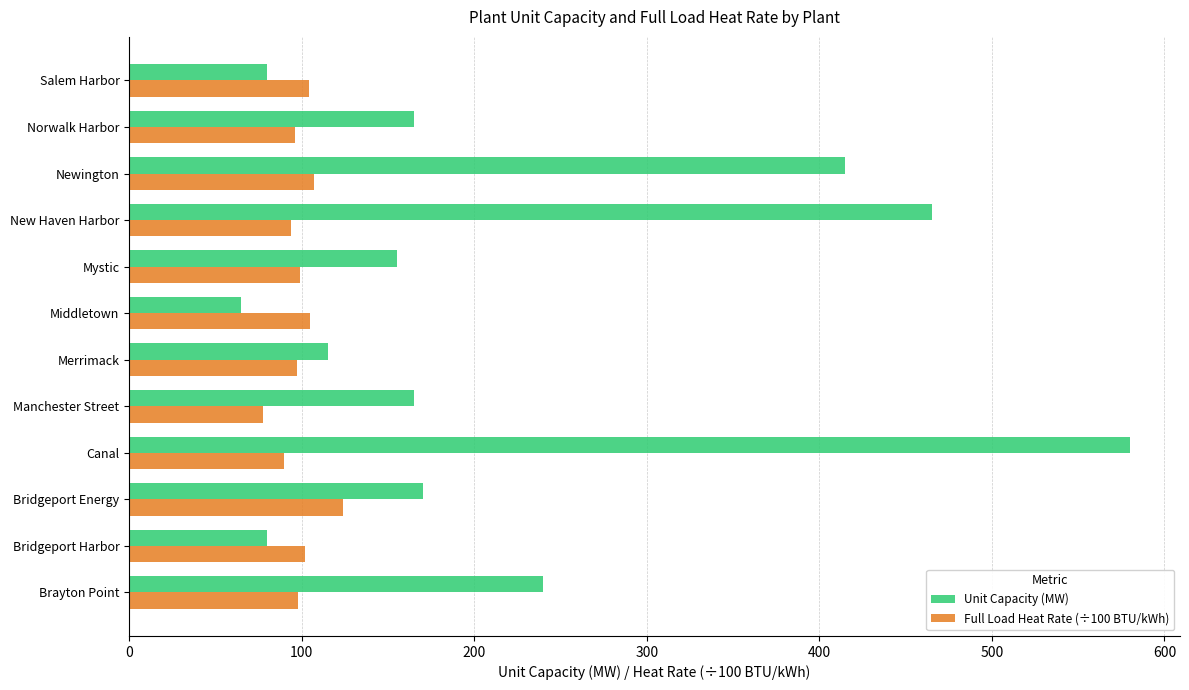

True or false: Unit Capacity (MW) has a value of 415.0 at Newington.

True